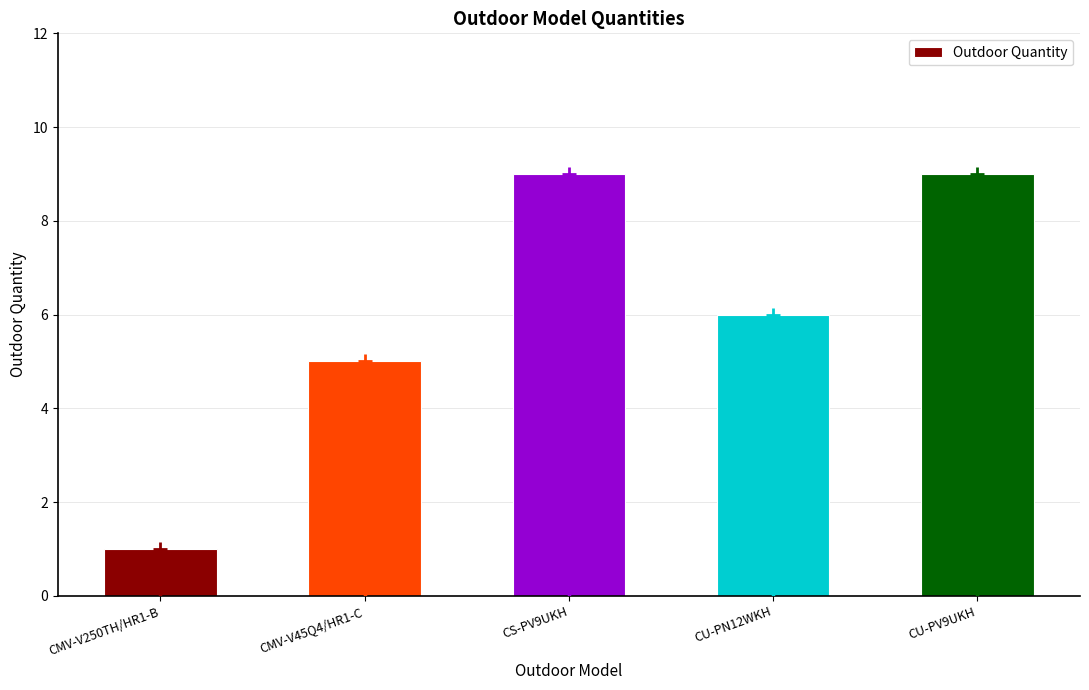

Which category has the highest value across all series?

CS-PV9UKH